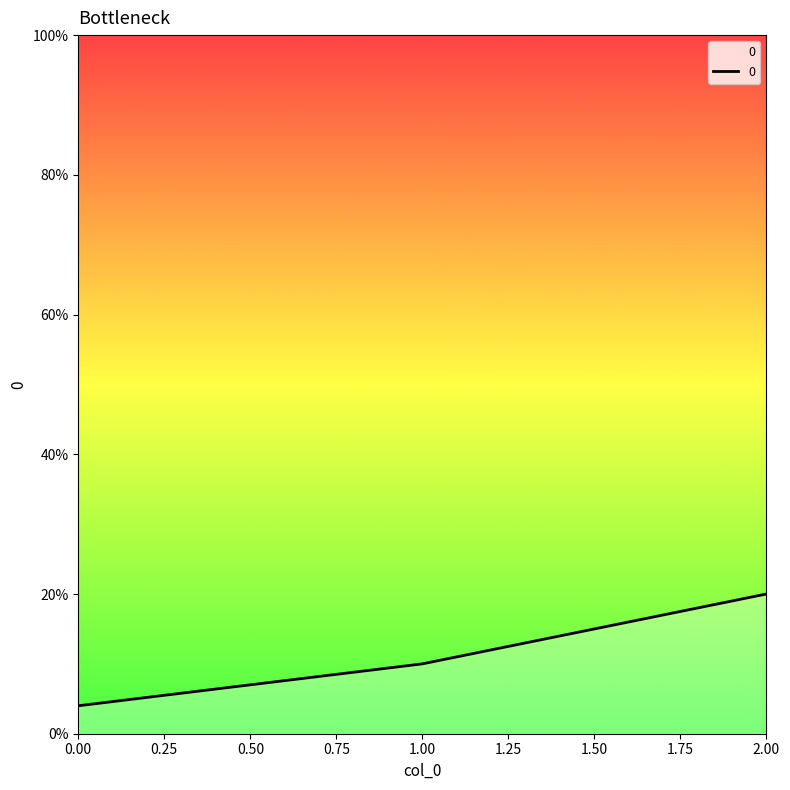

How many lines are shown in the chart?

1